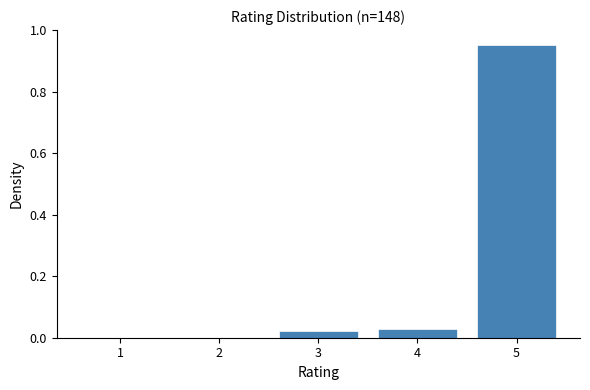

Reading left to right, transcribe this chart: for each bar, give the range it covers on the x-axis and its height. The values are not printed on the chart, so give them approximately, as read against the axis.

0.5 to 1.5: 0
1.5 to 2.5: 0
2.5 to 3.5: 0.02
3.5 to 4.5: 0.02
4.5 to 5.5: 0.96